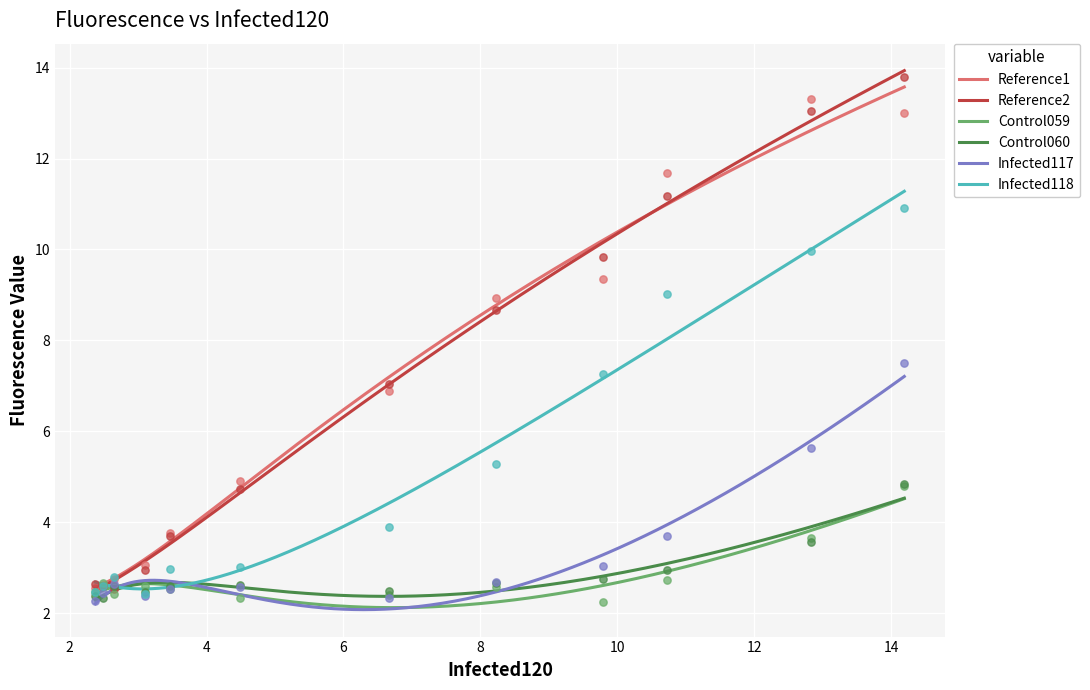

At how many categories does at least one series exceed 13?

2